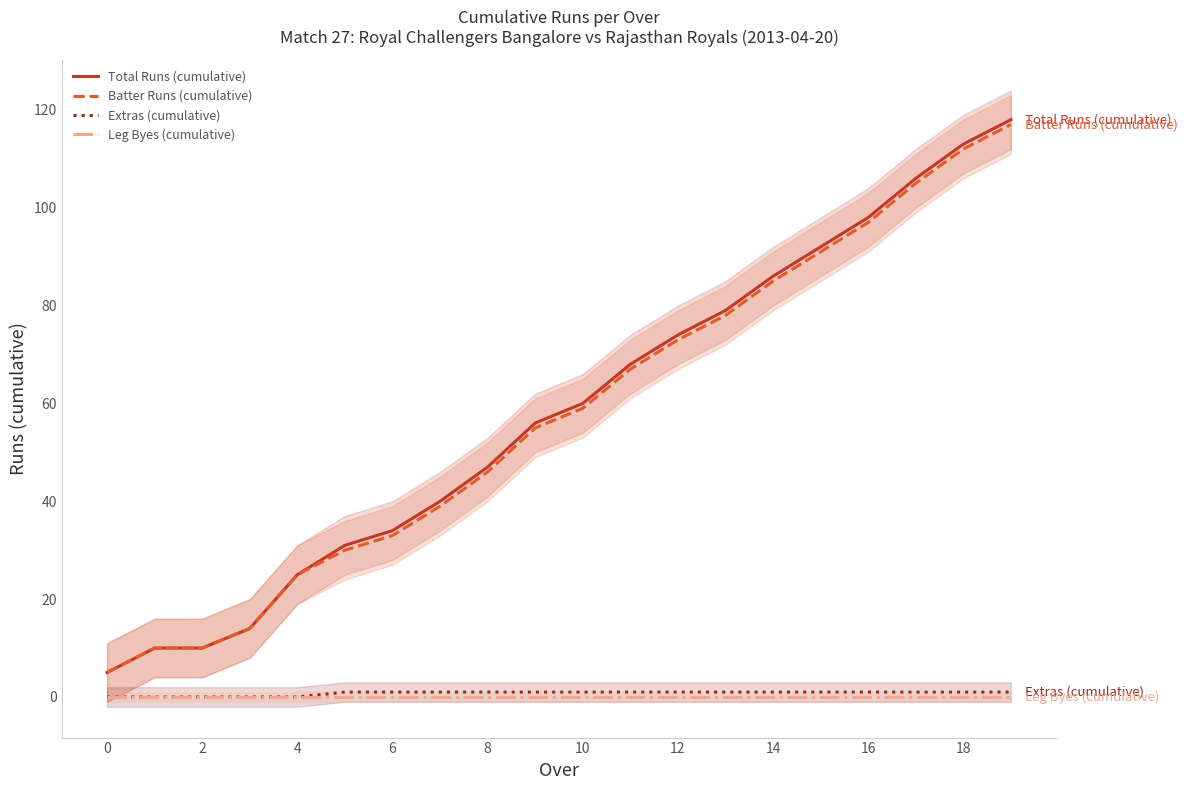

What is the value of the Extras (cumulative) point at the 11th from the left?

1